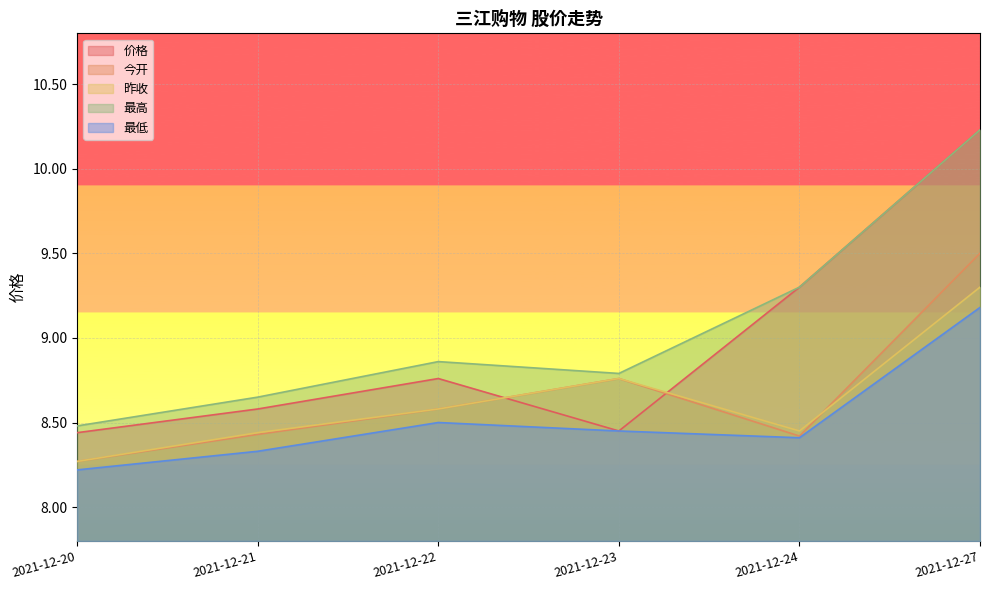

Reading right to left, transcribe all the data shown in this chart.

价格: 10.2	9.3	8.4	8.8	8.6	8.4
今开: 9.5	8.4	8.8	8.6	8.4	8.3
昨收: 9.3	8.4	8.8	8.6	8.4	8.3
最高: 10.2	9.3	8.8	8.9	8.7	8.5
最低: 9.2	8.4	8.4	8.5	8.3	8.2